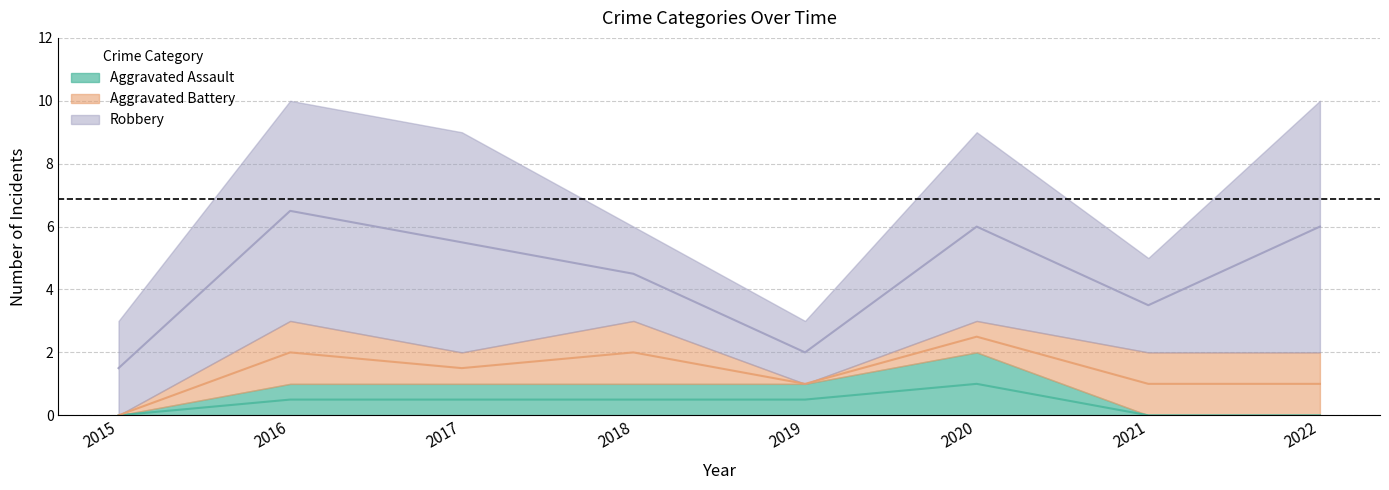

Reading left to right, extract all data points from this chart.

Aggravated Assault: 0	1	1	1	1	2	0	0
Aggravated Battery: 0	2	1	2	0	1	2	2
Robbery: 3	7	7	3	2	6	3	8